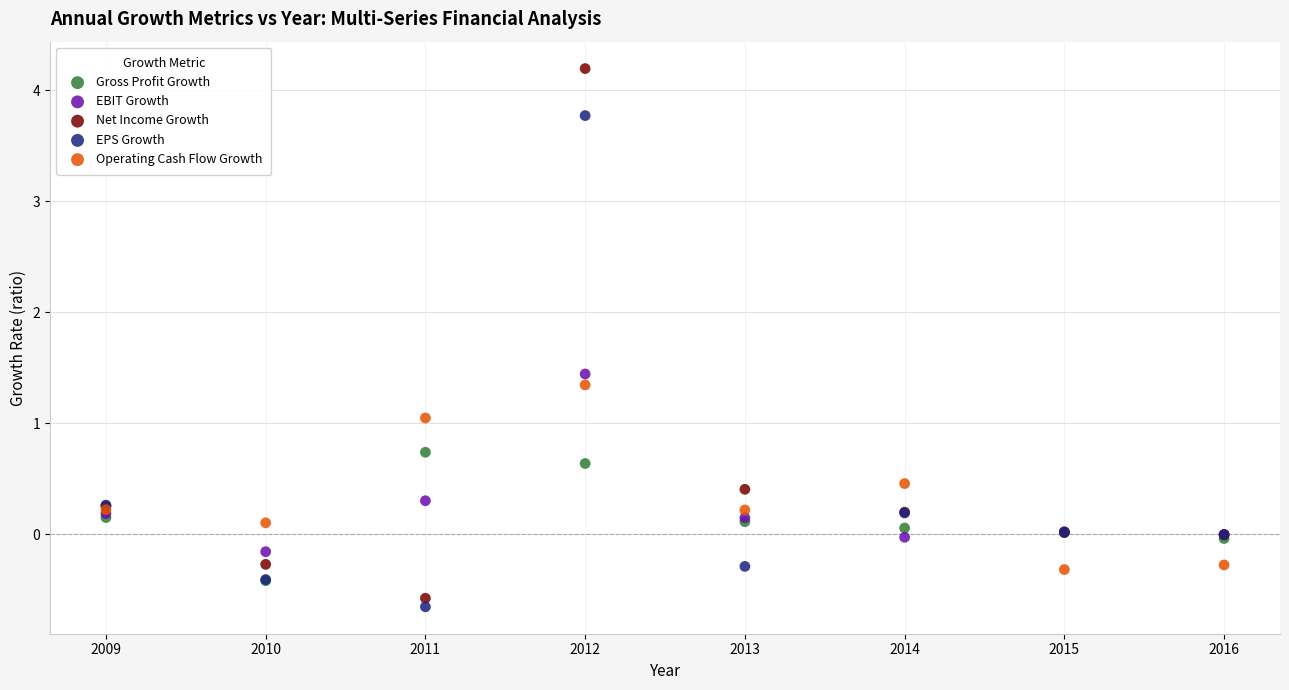

Which series has the widest spread of Y values?

Net Income Growth